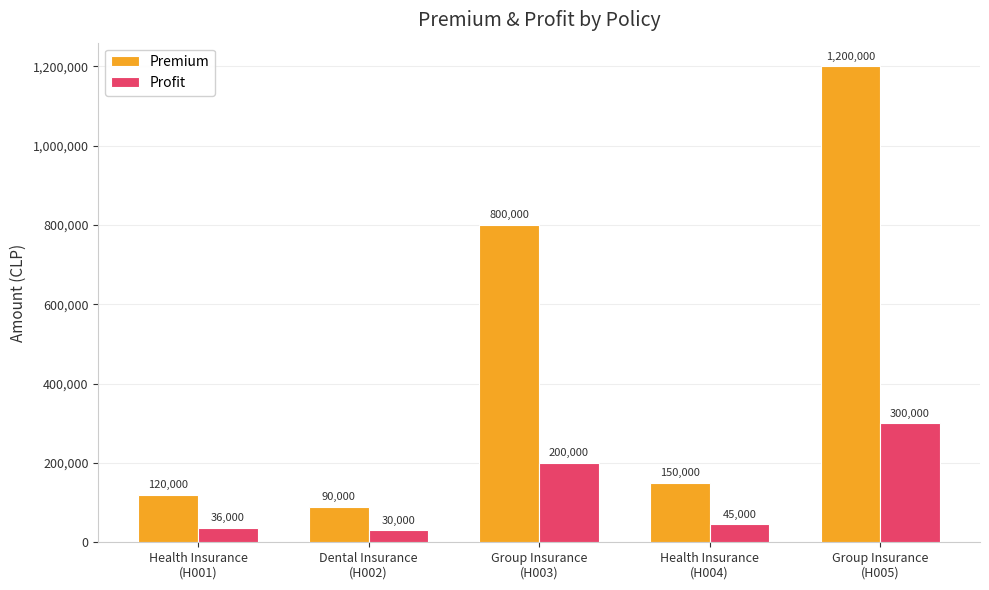

What is the sum of the Premium values at Dental Insurance
(H002) and Group Insurance
(H005)?

1290000